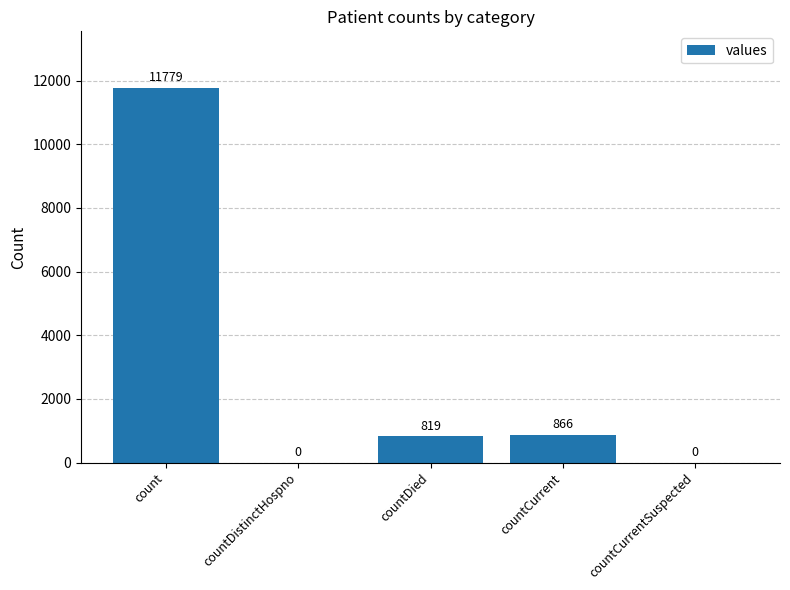

Are the bars grouped side by side (vs. stacked)?

No